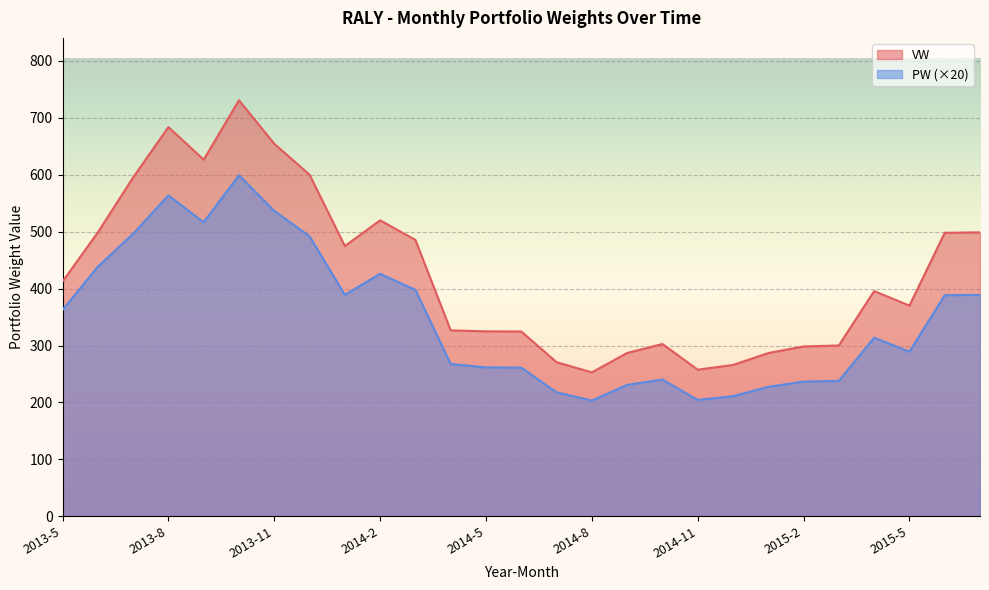

What is the difference between the PW values at 2014-10 and 2013-12?

251.8